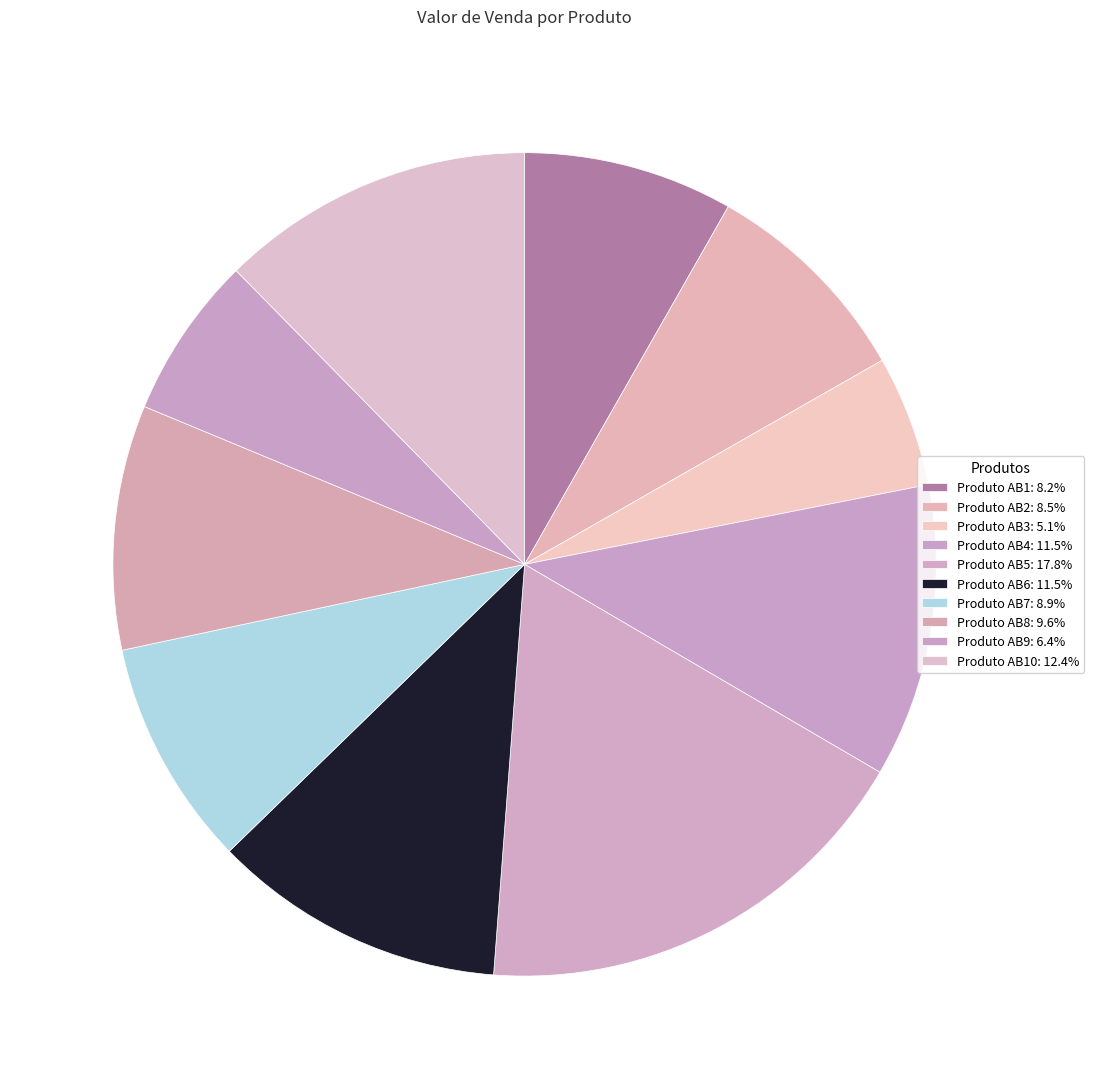

Count the number of slices in the pie.

10